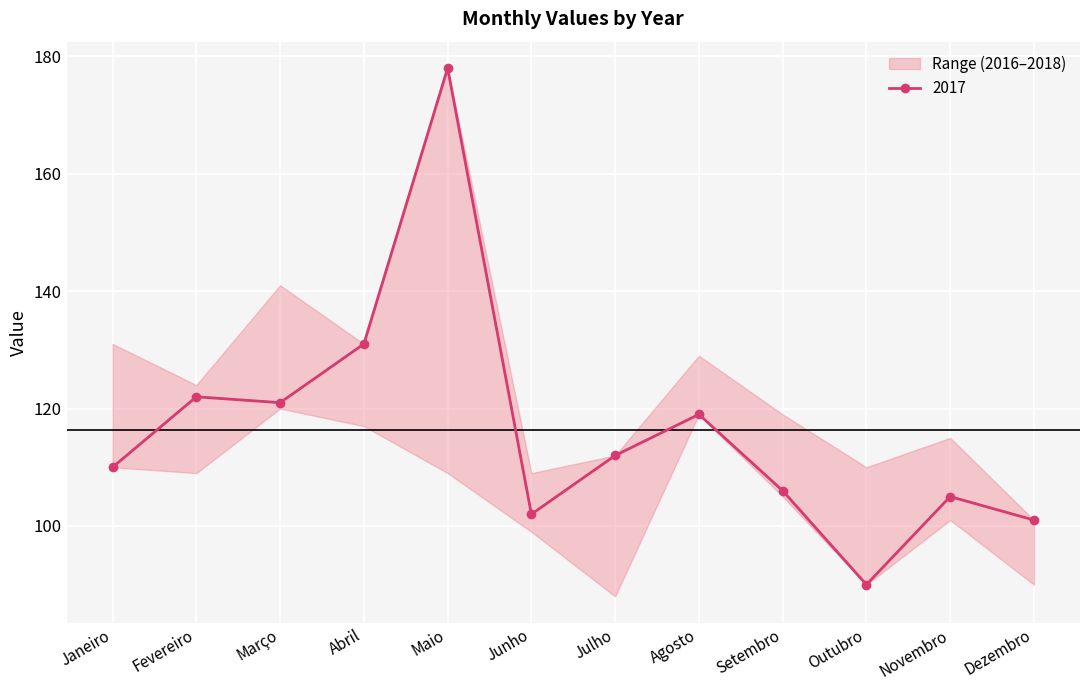

At which category is the sum across all series the highest?

Maio